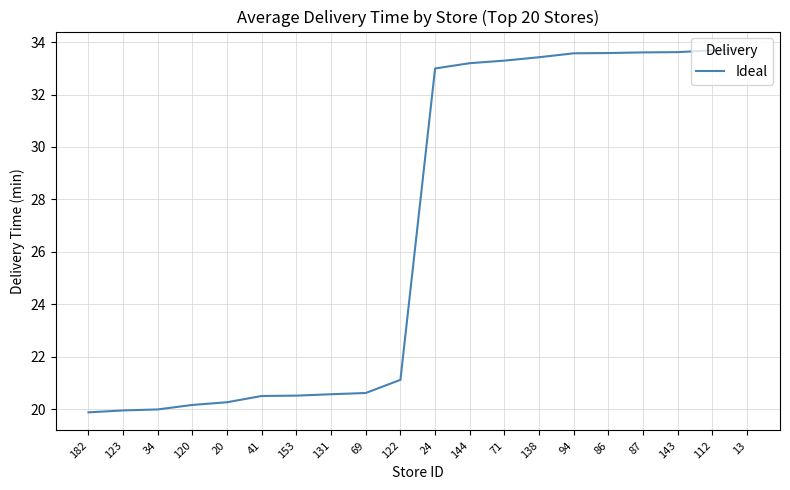

True or false: the data shows 32.0 at 153.

False